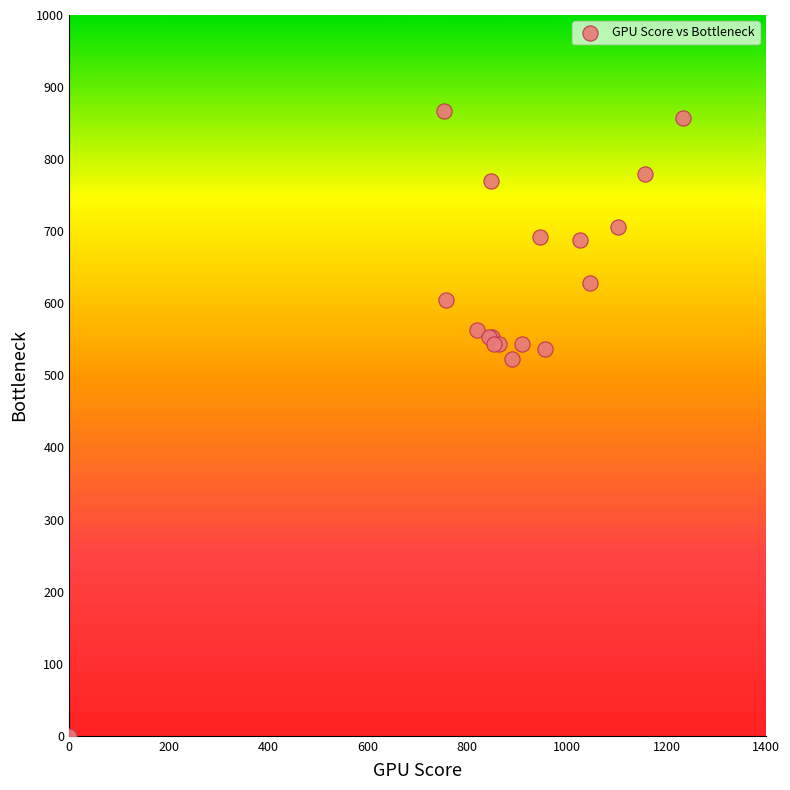

What Y value in the scatter plot is closest to 433?

523.1